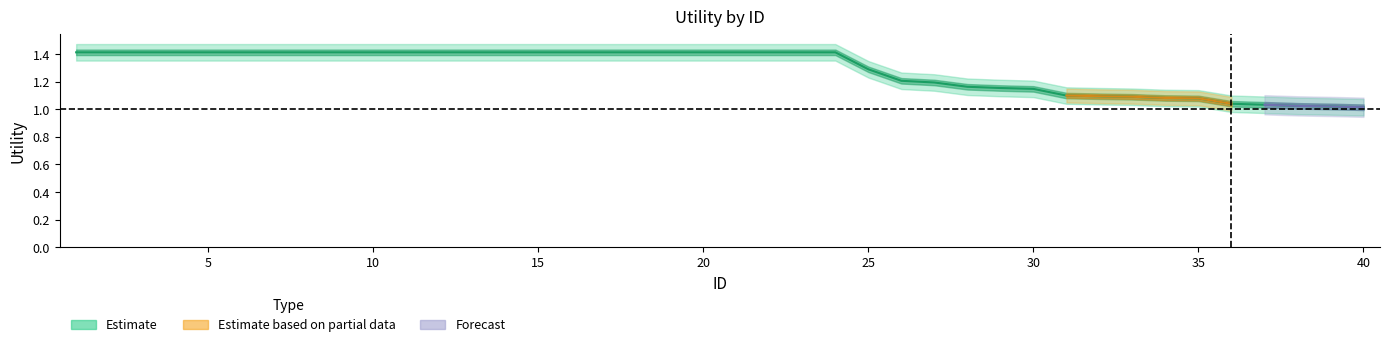

How many distinct data groups are displayed?

3